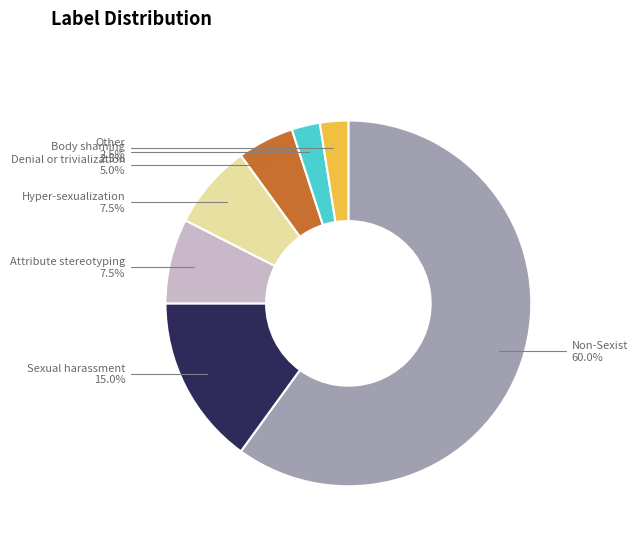

Does any single category account for the majority?

Yes